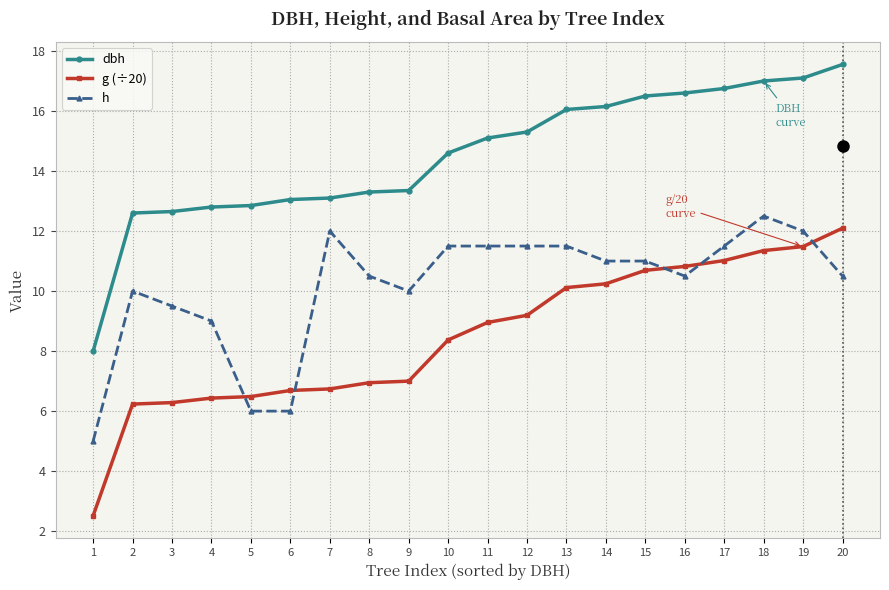

Which series has the largest total across all categories?

dbh